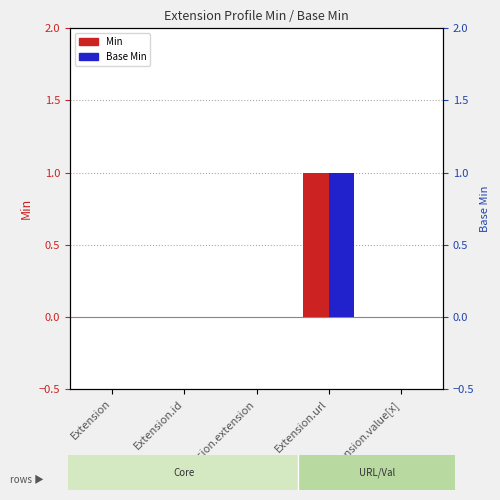

Reading left to right, list all the values displayed in this chart.

Min: Extension=0	Extension.id=0	Extension.extension=0	Extension.url=1	Extension.value[x]=0
Base Min: Extension=0	Extension.id=0	Extension.extension=0	Extension.url=1	Extension.value[x]=0